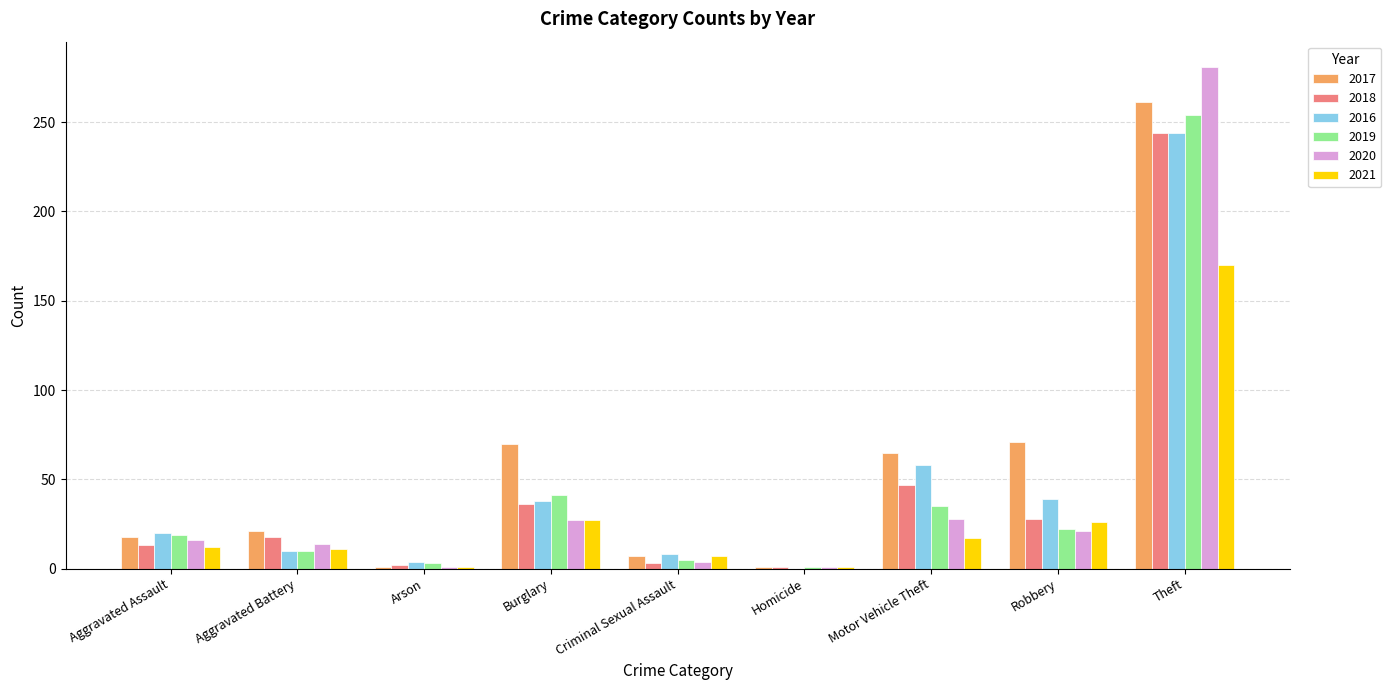

Where is 2019 nearest to the value 127?

Burglary